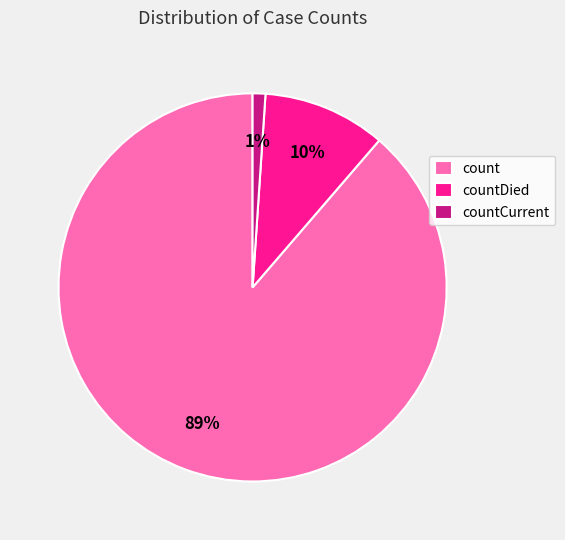

Which slice is the largest?

count